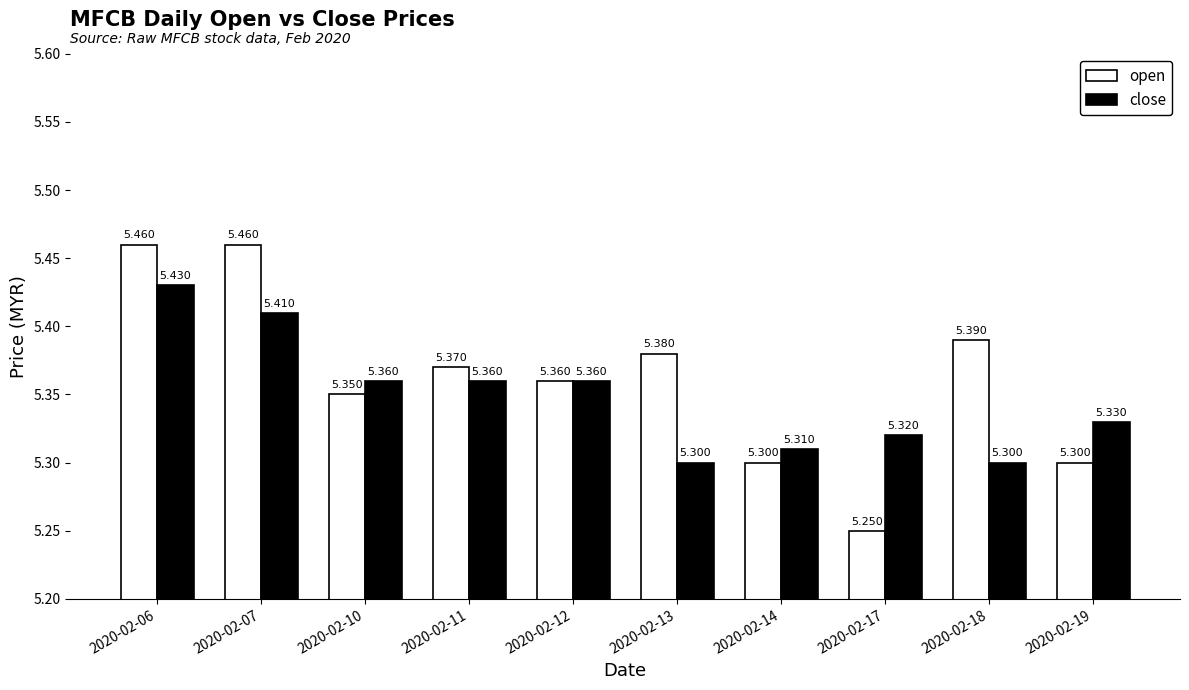

Which series has the largest total across all categories?

open